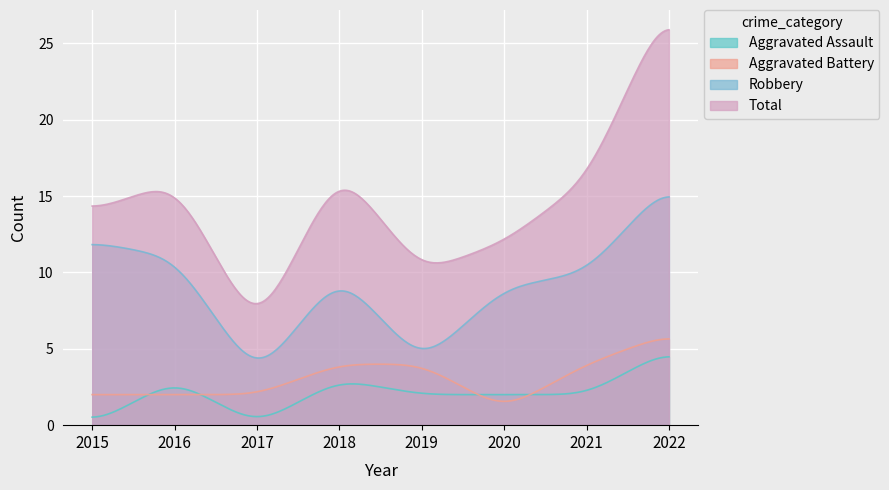

List the series in order of their peak value, lowest first.

Aggravated Assault, Aggravated Battery, Robbery, Total